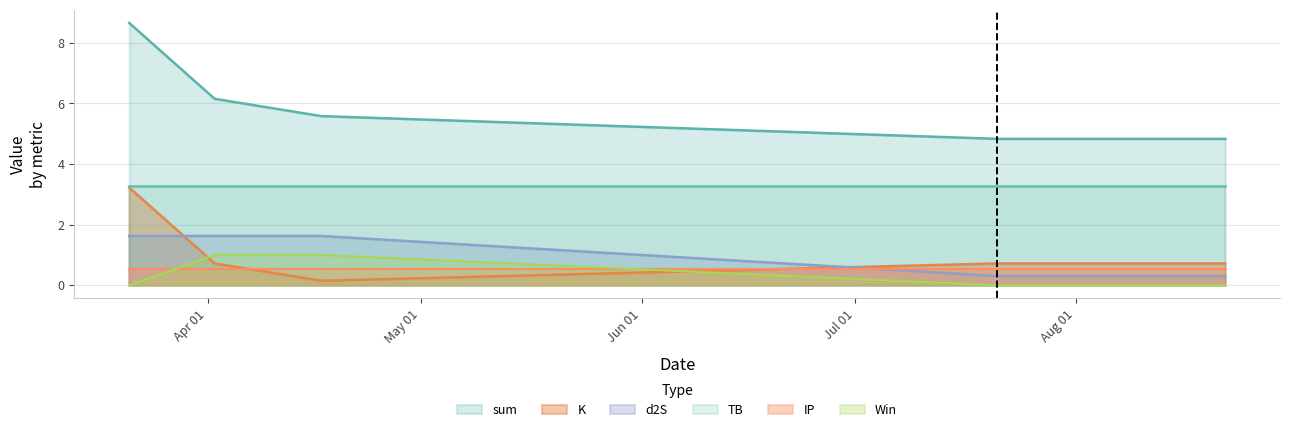

Where is sum nearest to the value 6?

2021-04-02